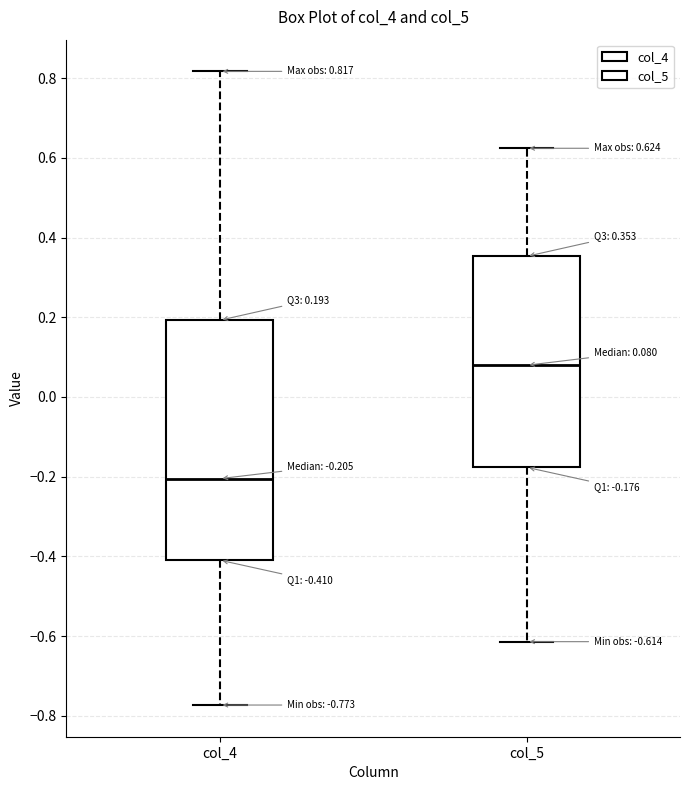

Which box's median line is the highest?

col_5